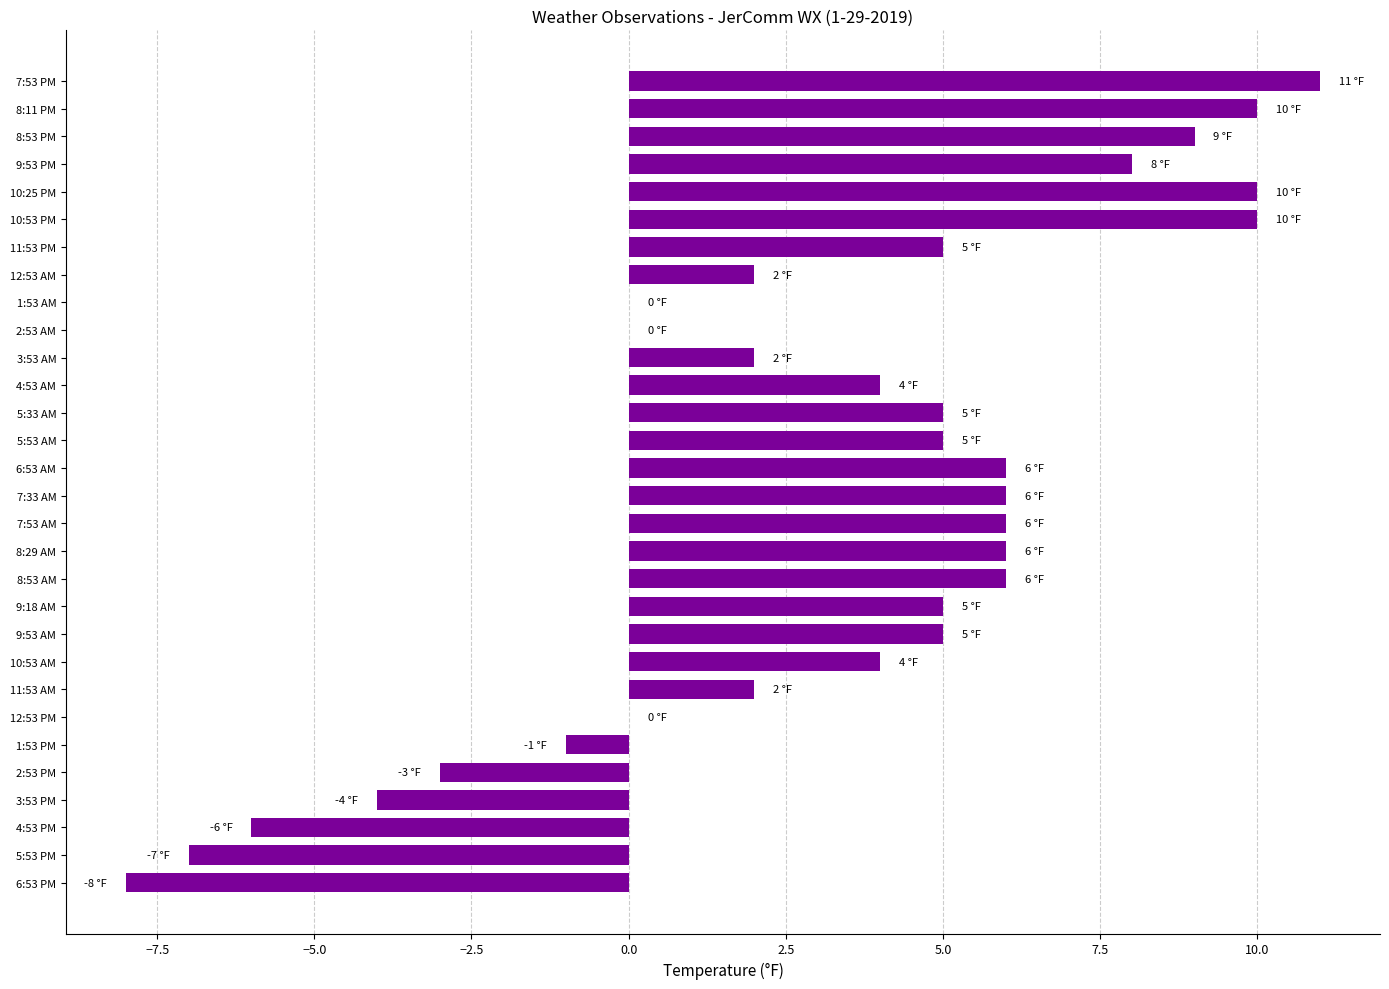

Is it true that the value at 4:53 AM is 4?

True